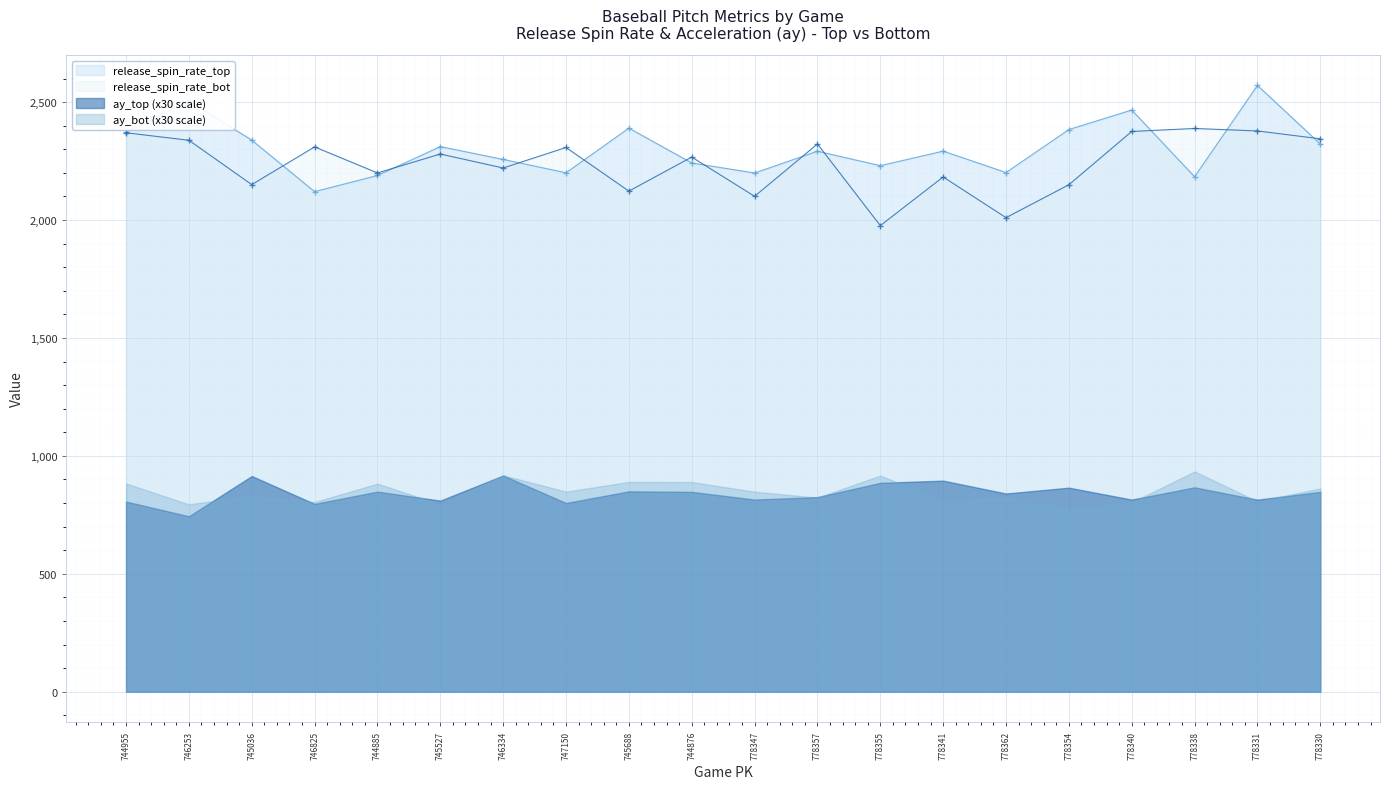

How many lines are shown in the chart?

2